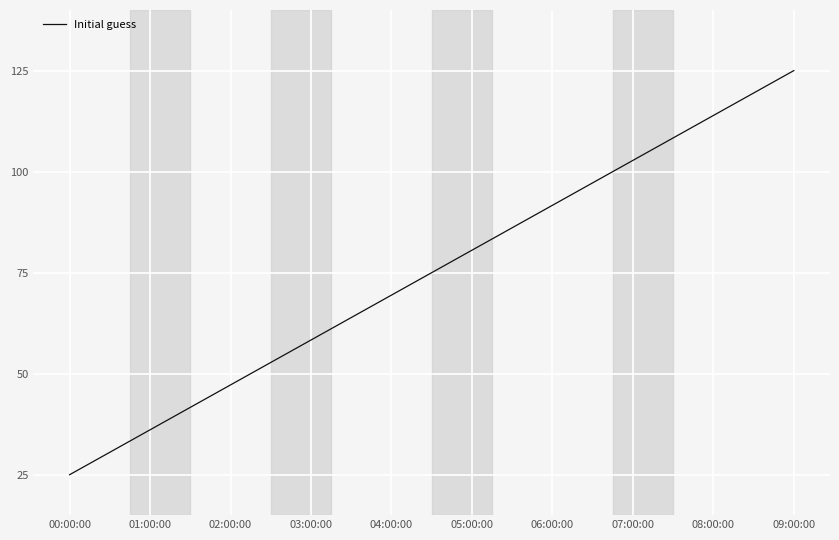

What is the maximum value shown in the chart?

125.0